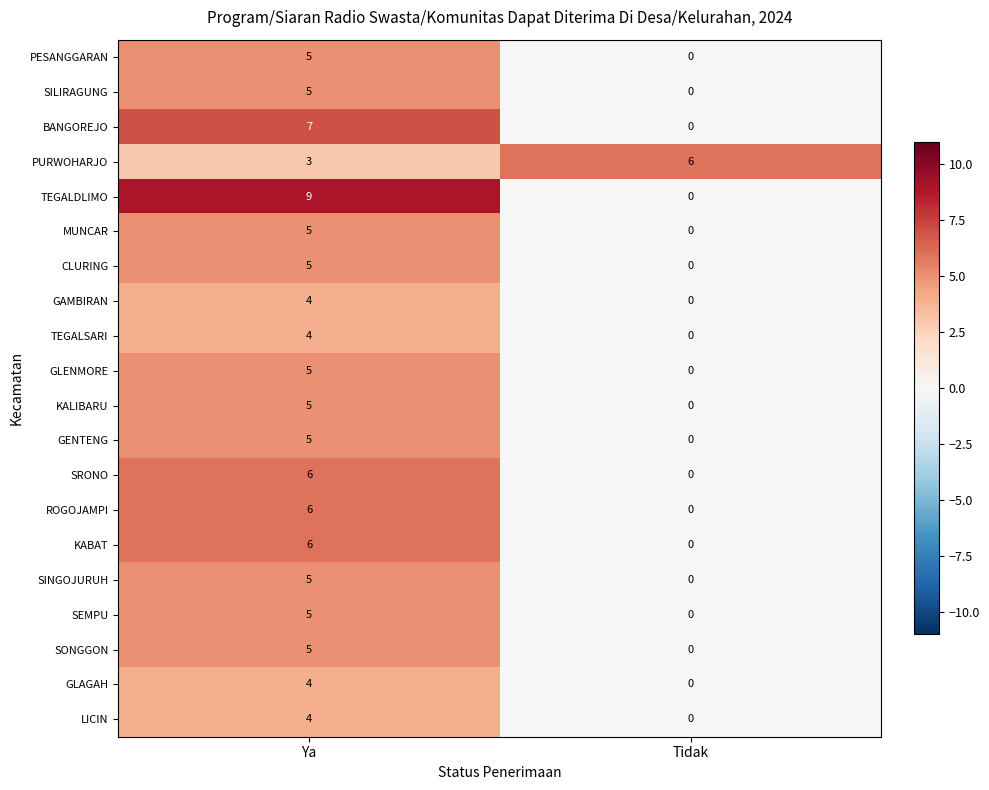

What is the highest value of the GENTENG series?

5